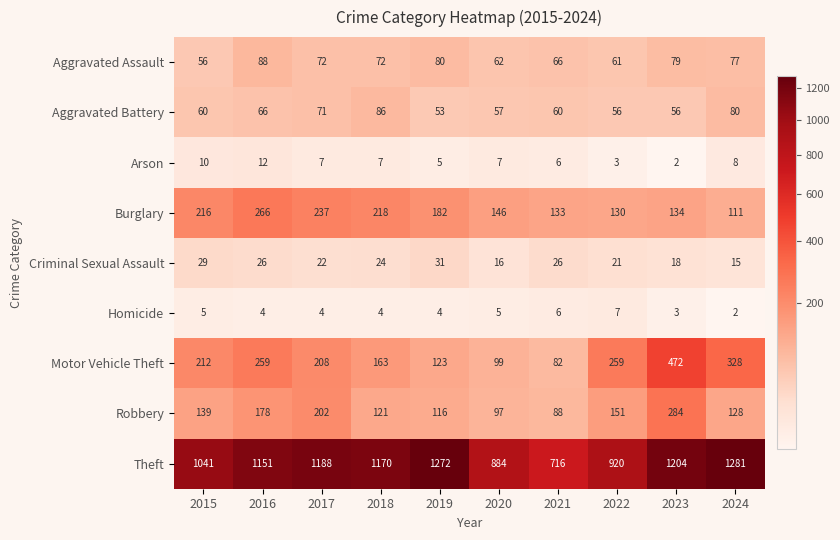

Which series has the widest spread of values?

Theft